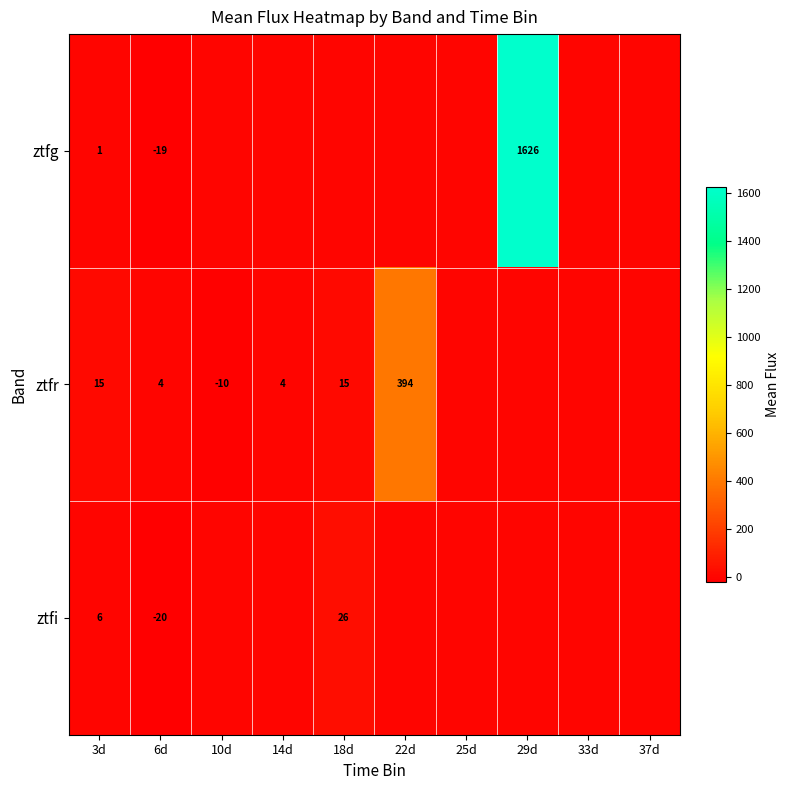

Rank the series at 3d from lowest to highest value.

ztfg, ztfi, ztfr